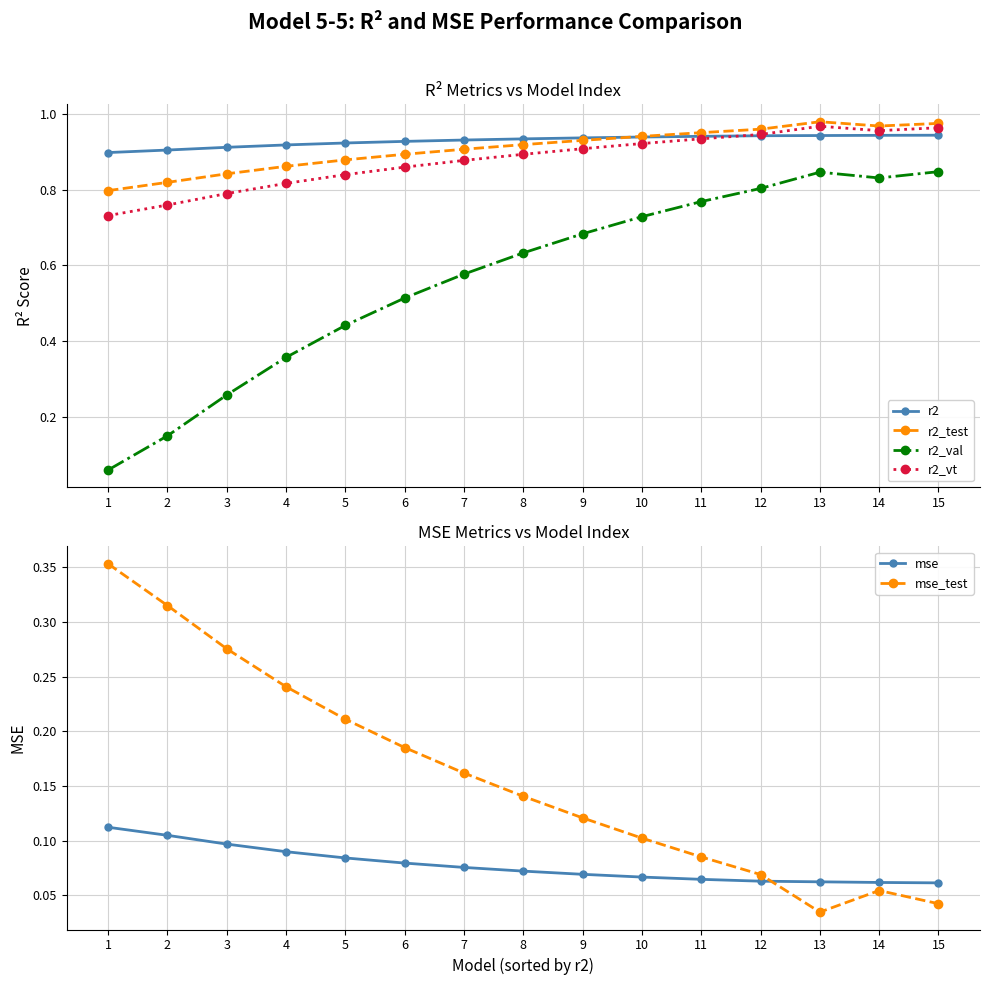

True or false: r2 has a value of 1.3 at 10.

False